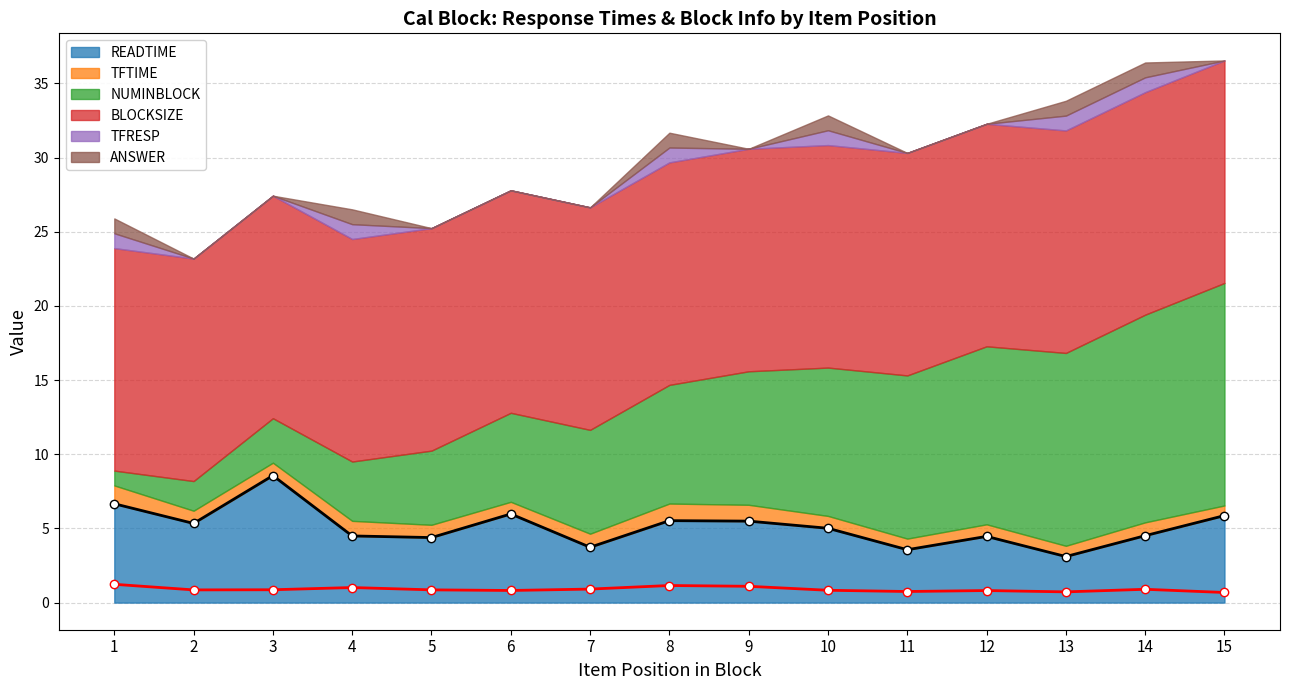

Rank the series at 6 from lowest to highest value.

TFRESP, ANSWER, TFTIME, READTIME, NUMINBLOCK, BLOCKSIZE